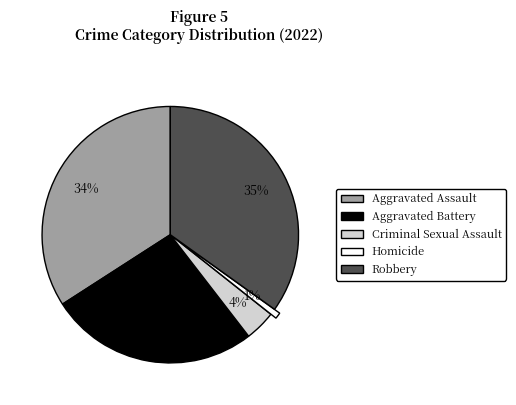

Is there a majority slice in this chart?

No